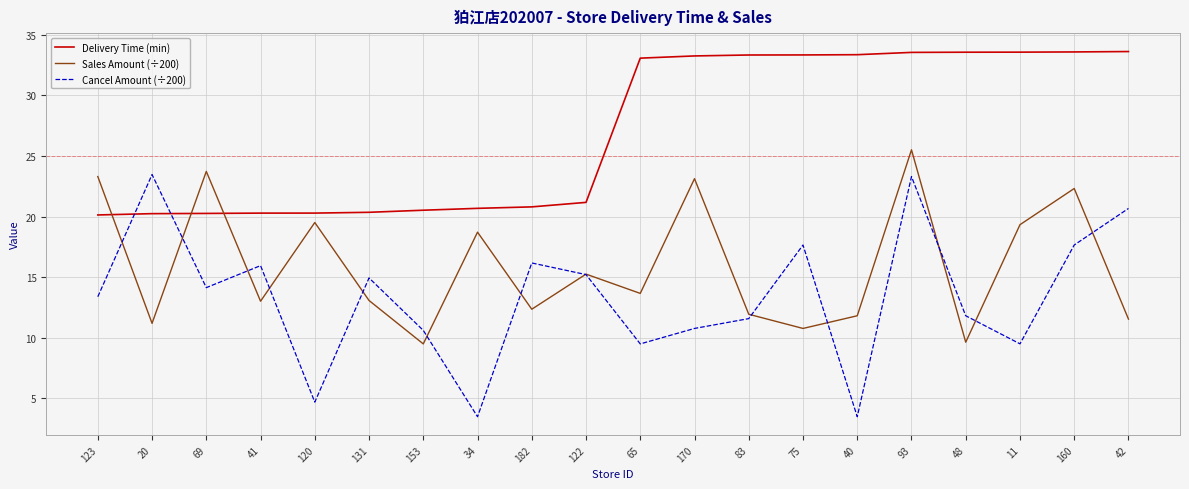

After their last crossing, which series has the higher values: Cancel Amount (÷200) or Delivery Time (min)?

Delivery Time (min)